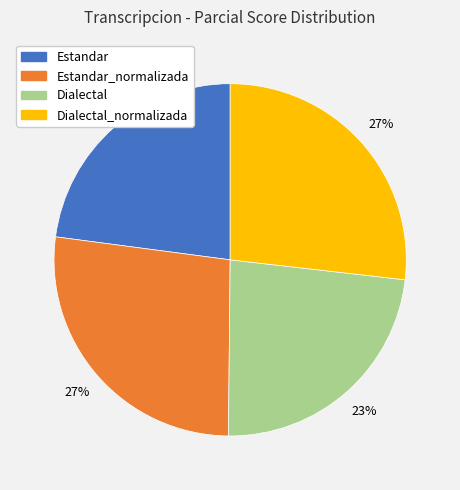

Is the sum of Dialectal_normalizada and Estandar_normalizada greater than half?

Yes